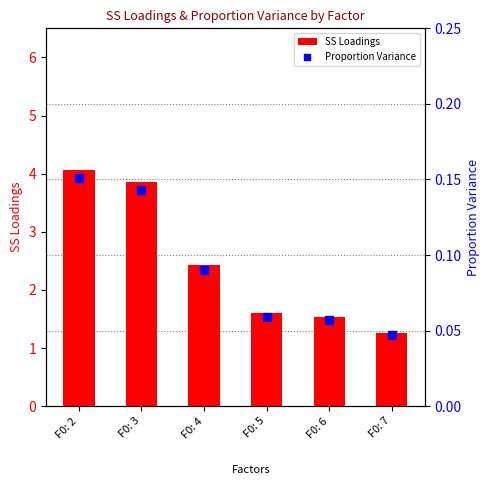

Which series has the widest spread of Y values?

SS Loadings